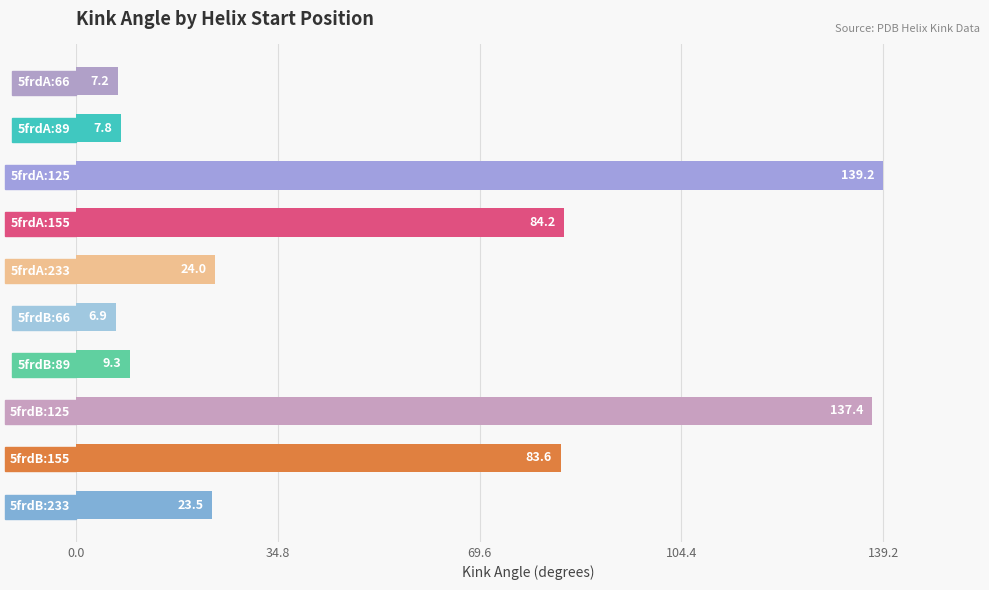

Reading top to bottom, extract all data points from this chart.

5frdA:66=7.2	5frdA:89=7.8	5frdA:125=139.2	5frdA:155=84.2	5frdA:233=24.0	5frdB:66=6.9	5frdB:89=9.3	5frdB:125=137.4	5frdB:155=83.6	5frdB:233=23.5